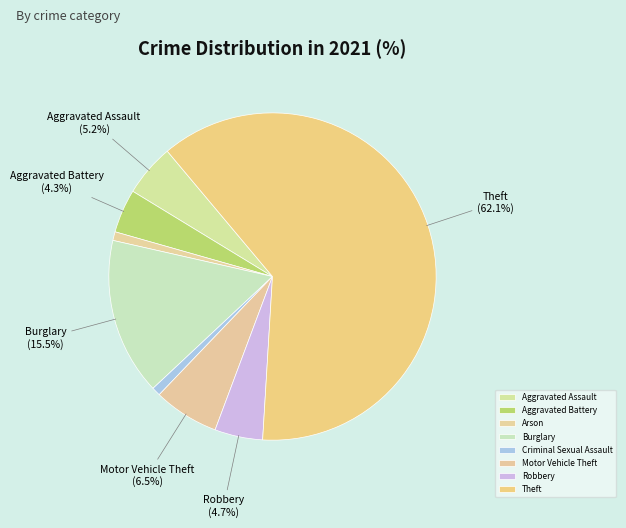

To the nearest percent, what percentage of the pie is Motor Vehicle Theft?

6%